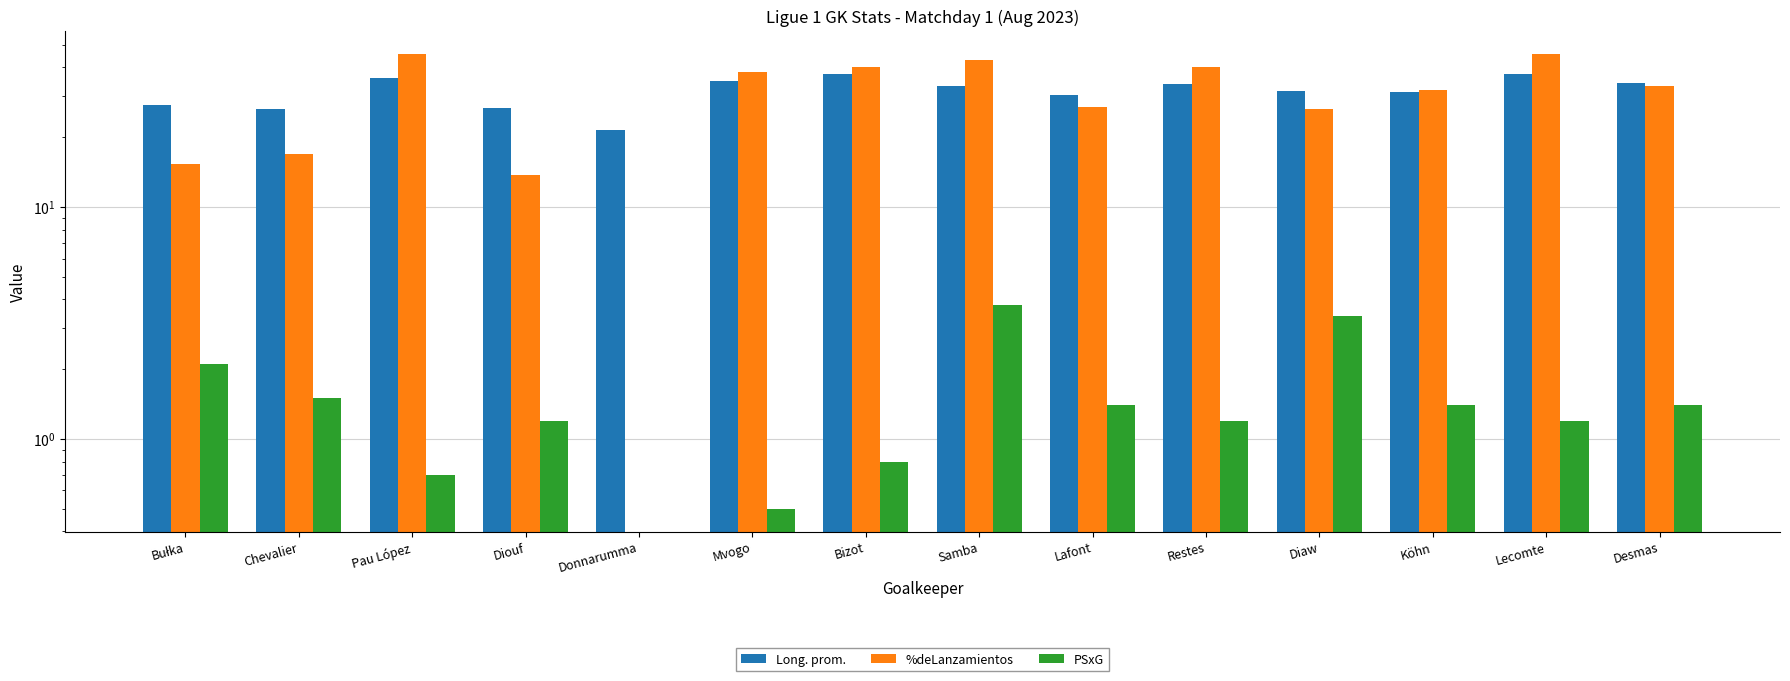

What is the approximate value of %deLanzamientos at Bułka?

15.4